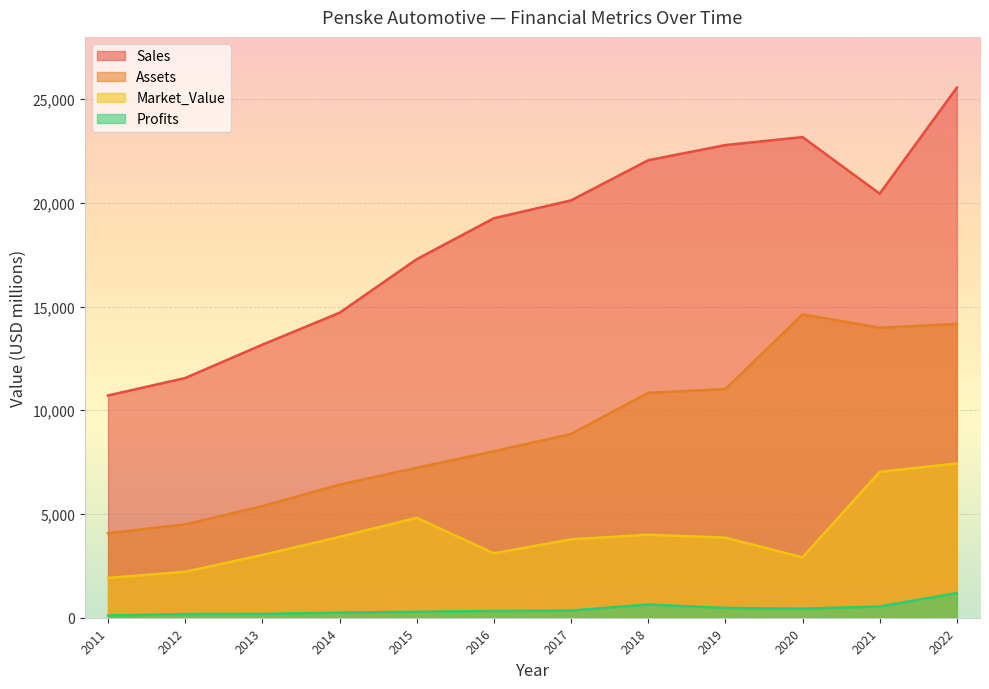

What is the total value across all series at 2020?

41139.8